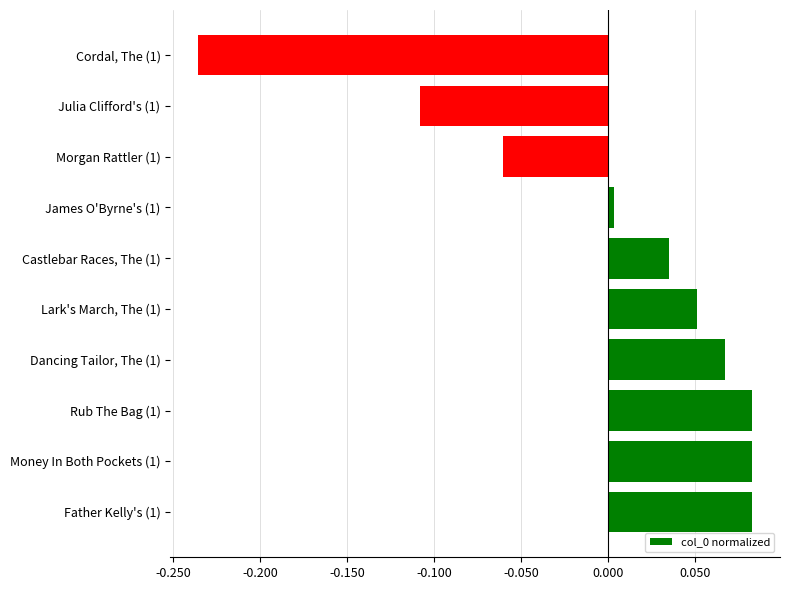

Which category has the lowest value across all series?

Cordal, The (1)